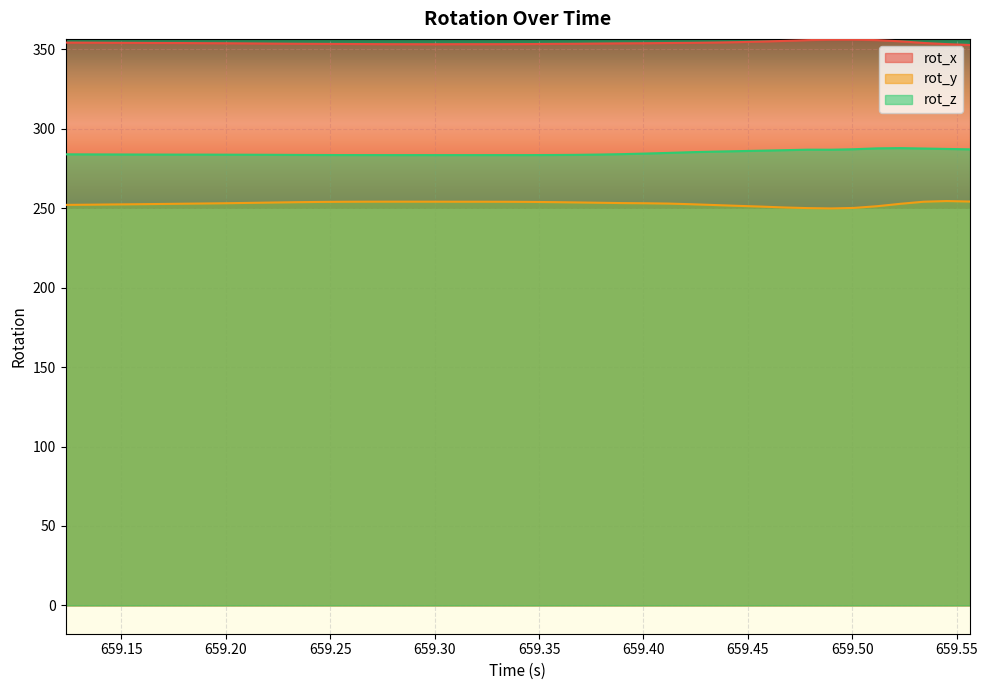

True or false: rot_z and rot_x cross at least once.

False